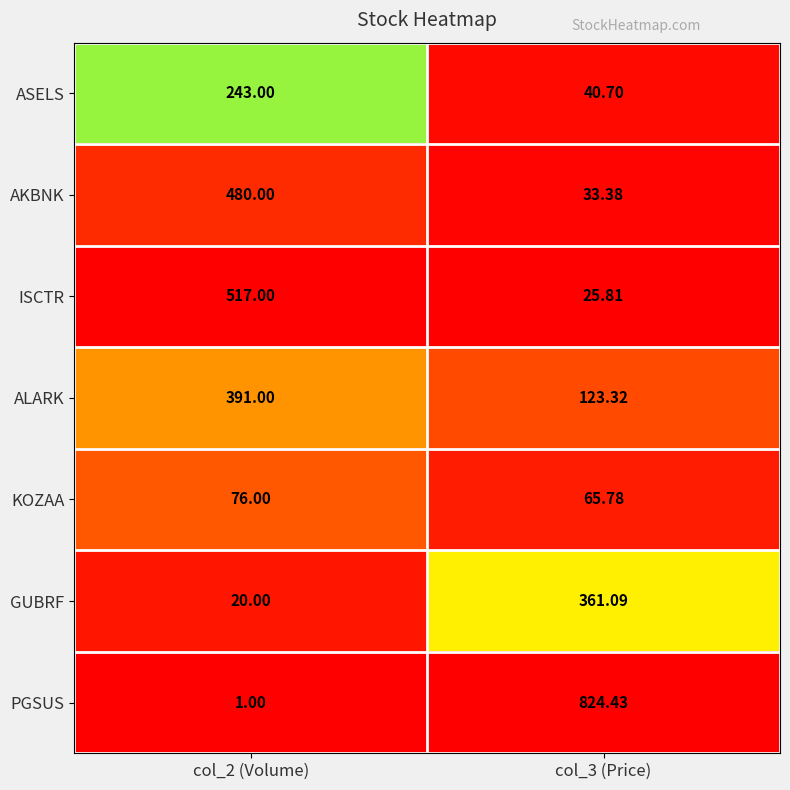

Rank the series at col_2 (Volume) from lowest to highest value.

PGSUS, GUBRF, KOZAA, ASELS, ALARK, AKBNK, ISCTR